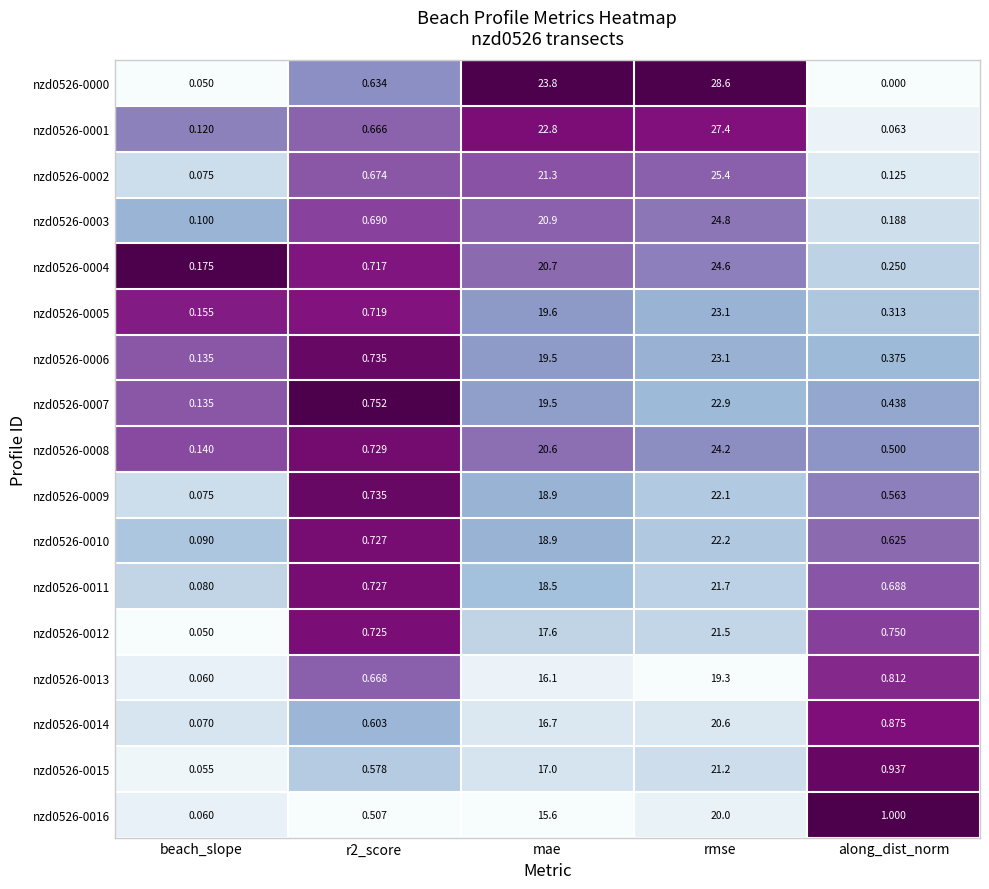

Which category has the highest value across all series?

rmse